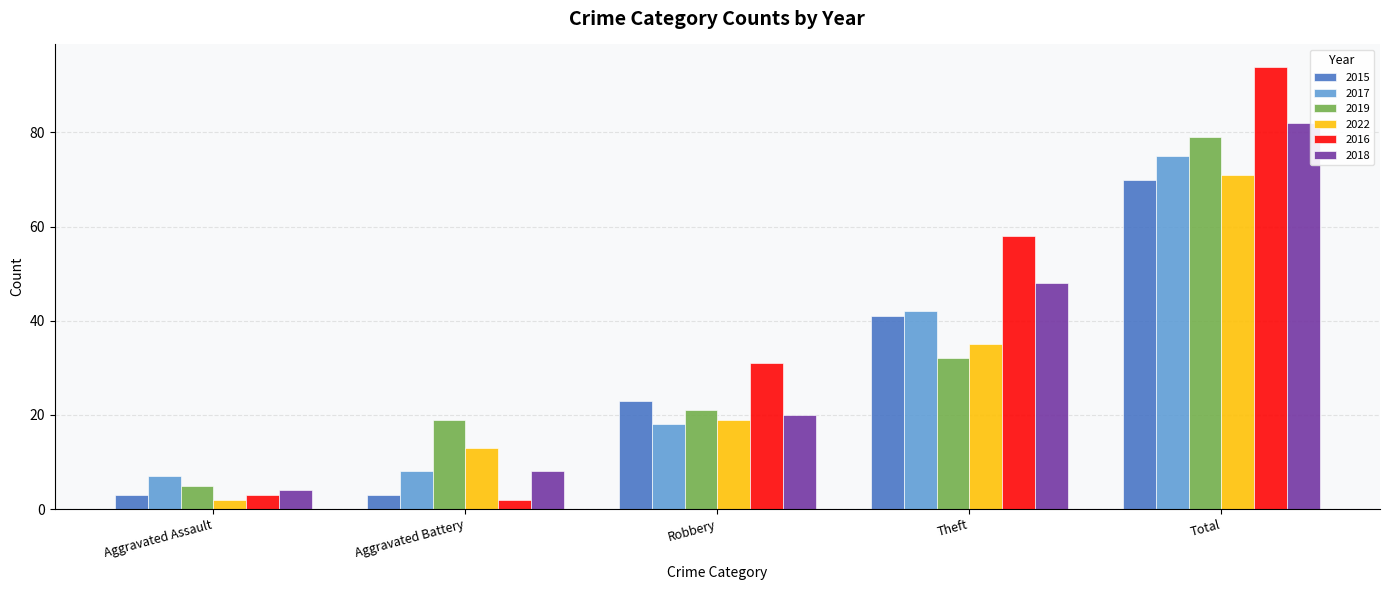

How many bars are there in total?

30